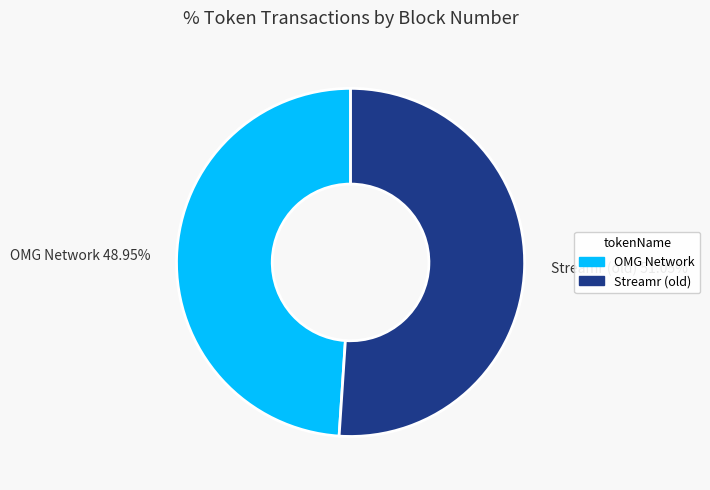

Which slice is the smallest?

OMG Network